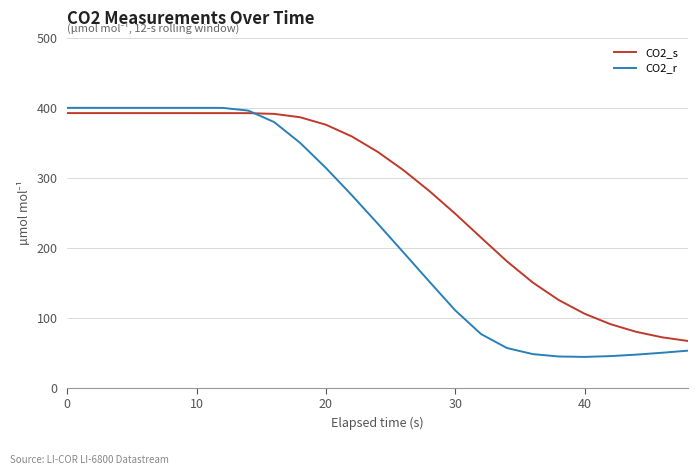

List the series in order of their overall mean, highest first.

CO2_s, CO2_r